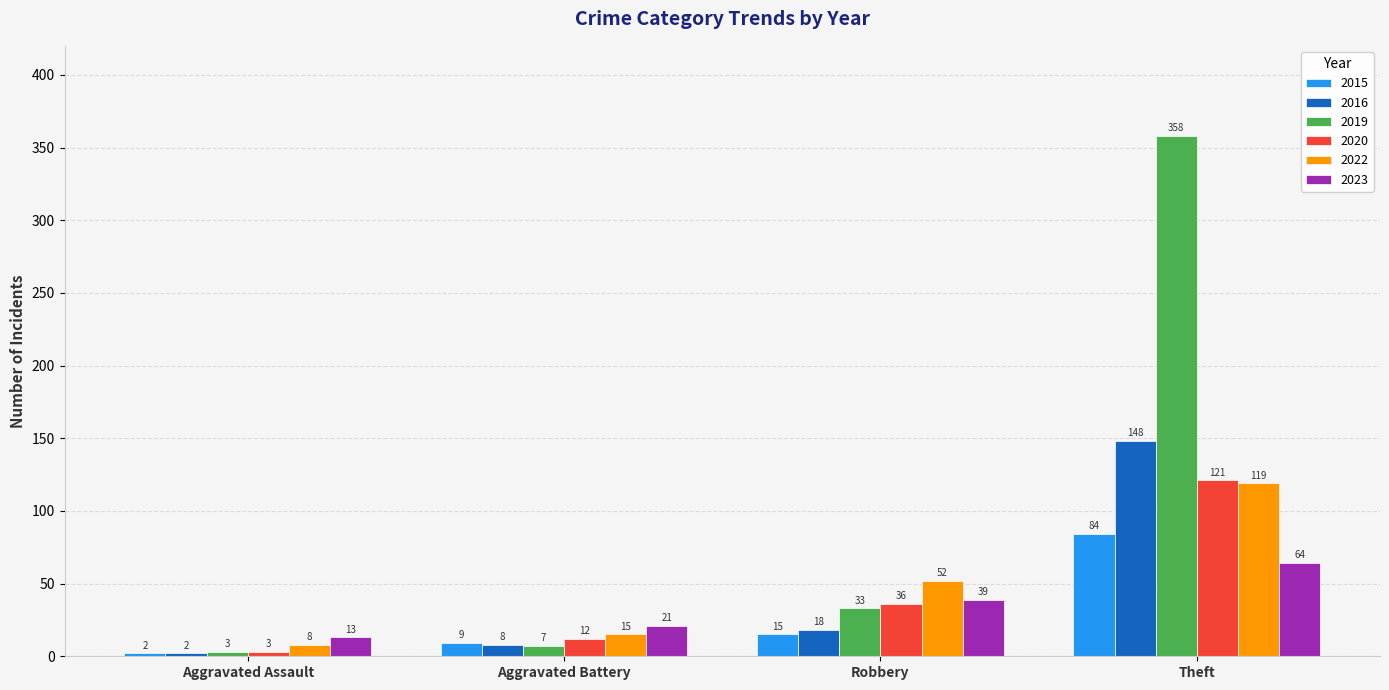

Reading left to right, extract all data points from this chart.

2015: Aggravated Assault=2	Aggravated Battery=9	Robbery=15	Theft=84
2016: Aggravated Assault=2	Aggravated Battery=8	Robbery=18	Theft=148
2019: Aggravated Assault=3	Aggravated Battery=7	Robbery=33	Theft=358
2020: Aggravated Assault=3	Aggravated Battery=12	Robbery=36	Theft=121
2022: Aggravated Assault=8	Aggravated Battery=15	Robbery=52	Theft=119
2023: Aggravated Assault=13	Aggravated Battery=21	Robbery=39	Theft=64